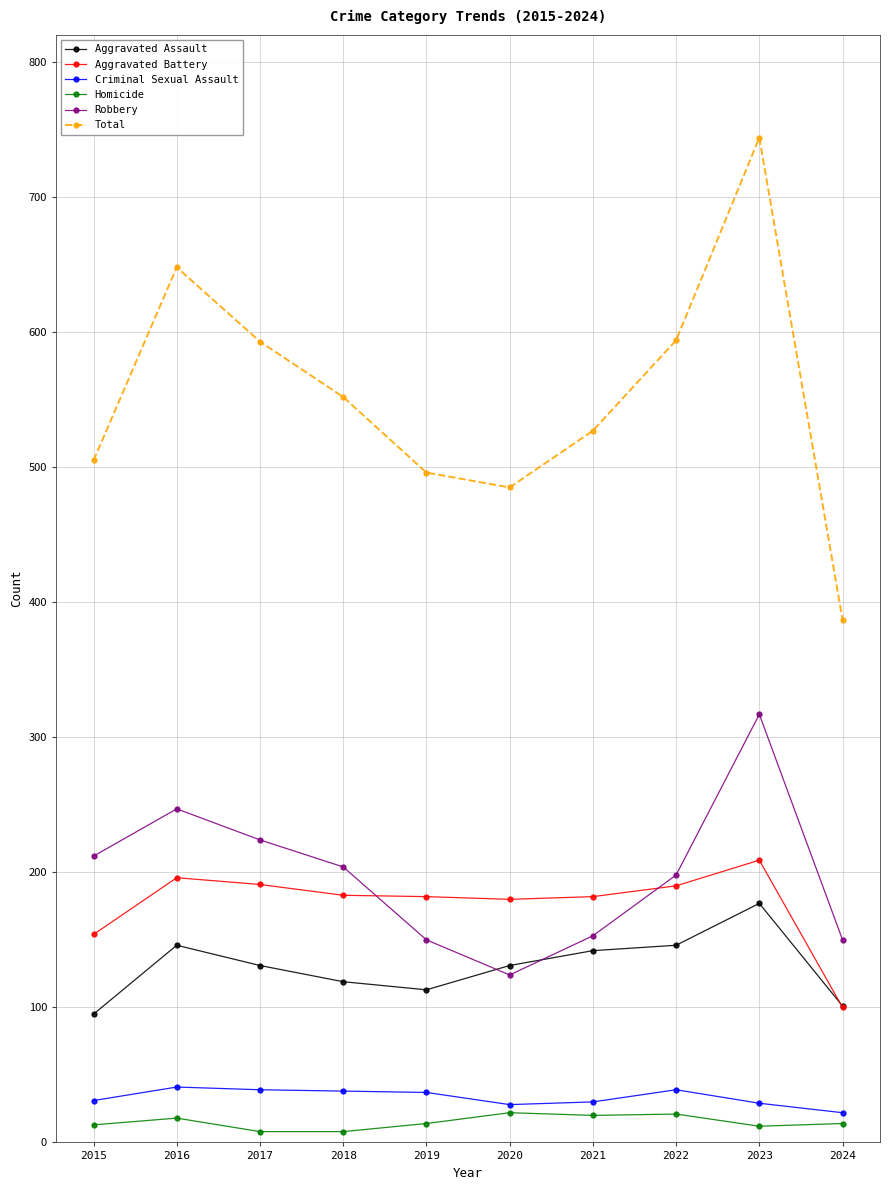

True or false: Total and Homicide cross at least once.

False